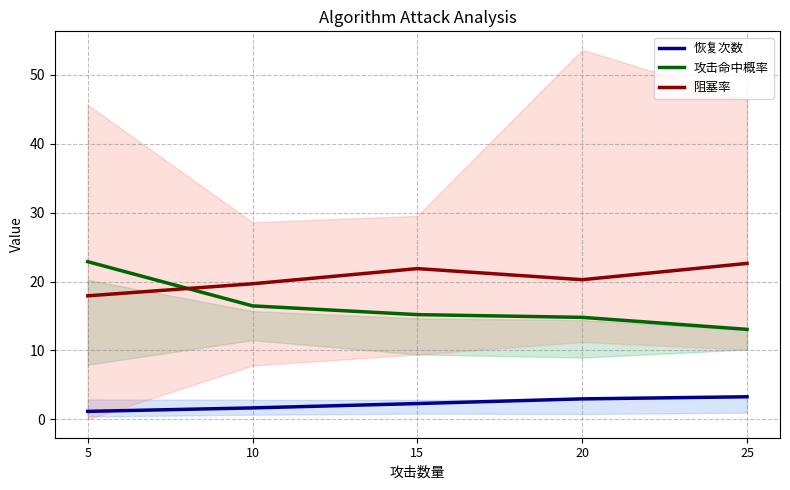

What is the value of the 恢复次数 point at the 1st from the left?

1.1